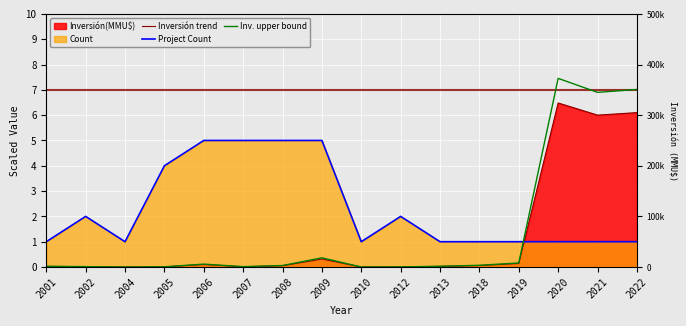

Which category has the highest value across all series?

2020